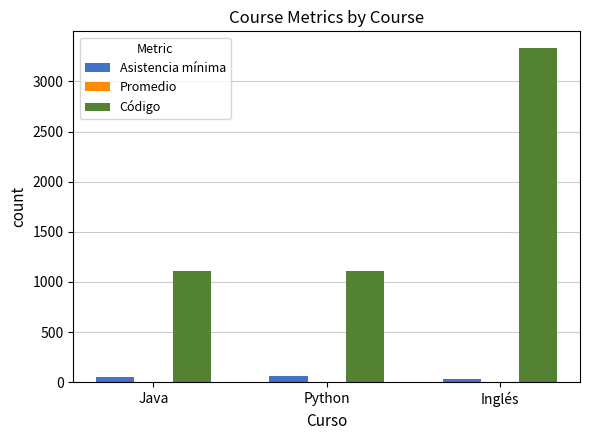

Are the bars grouped side by side (vs. stacked)?

Yes